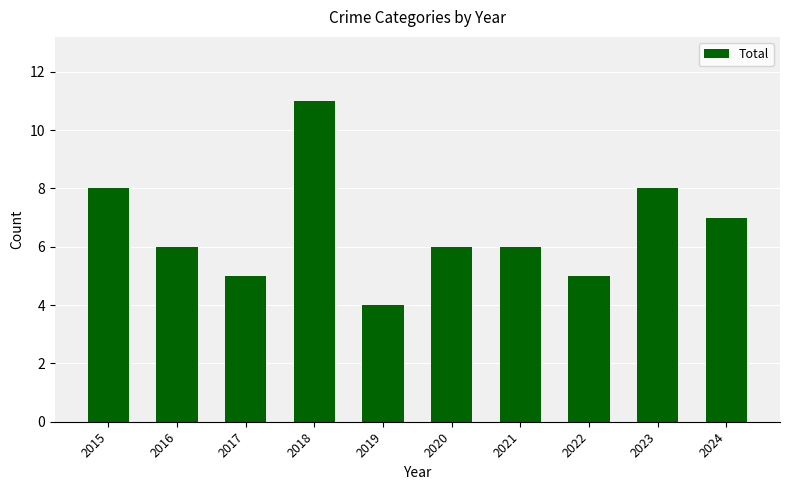

What is the smallest value displayed?

4